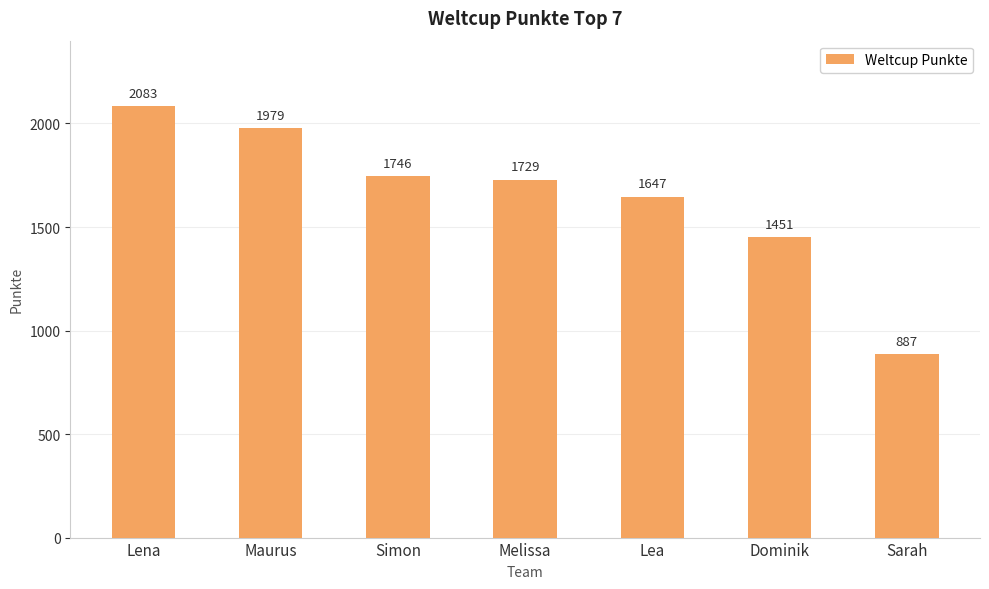

Reading left to right, list all the values displayed in this chart.

Lena=2083	Maurus=1979	Simon=1746	Melissa=1729	Lea=1647	Dominik=1451	Sarah=887